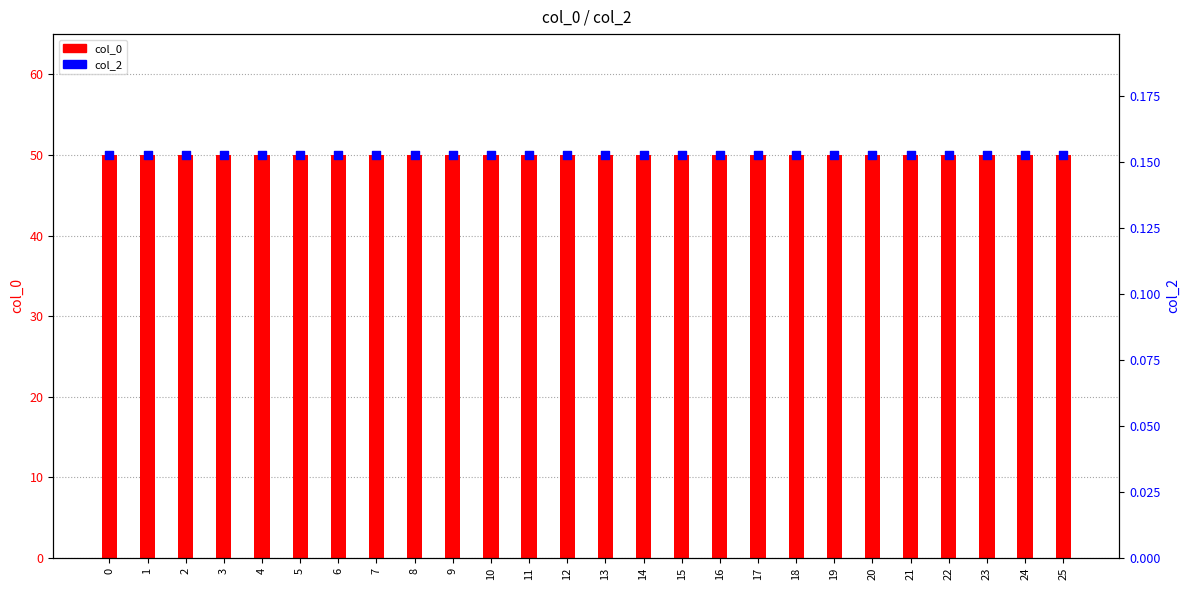

Which series has the largest total across all categories?

col_0